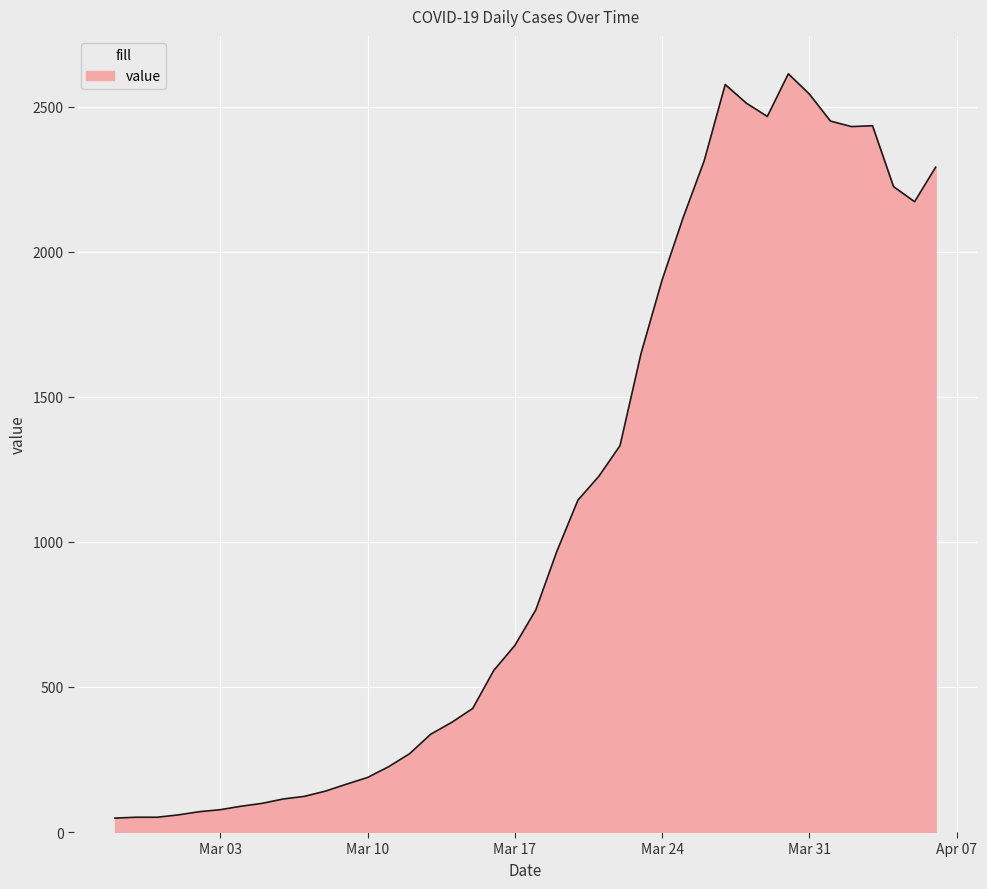

What is the difference between the maximum and minimum values?

2566